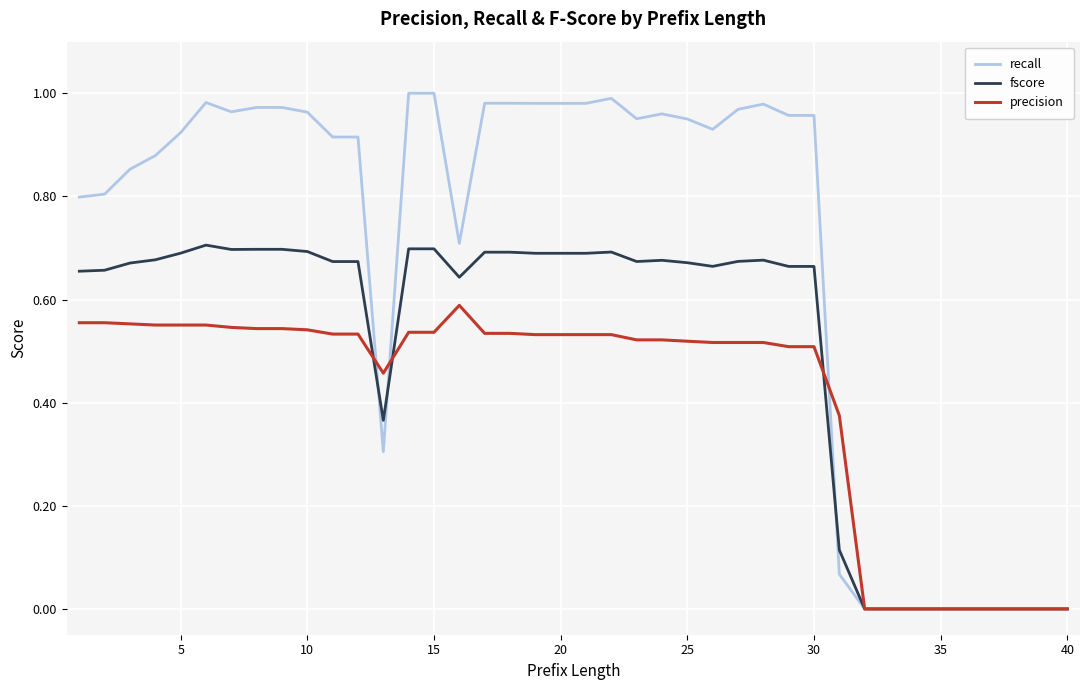

List the series in order of their peak value, highest first.

recall, fscore, precision